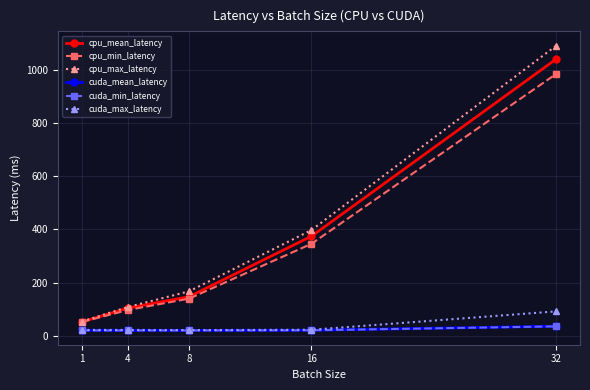

Is it true that cuda_max_latency equals 22.7 at 32?

False